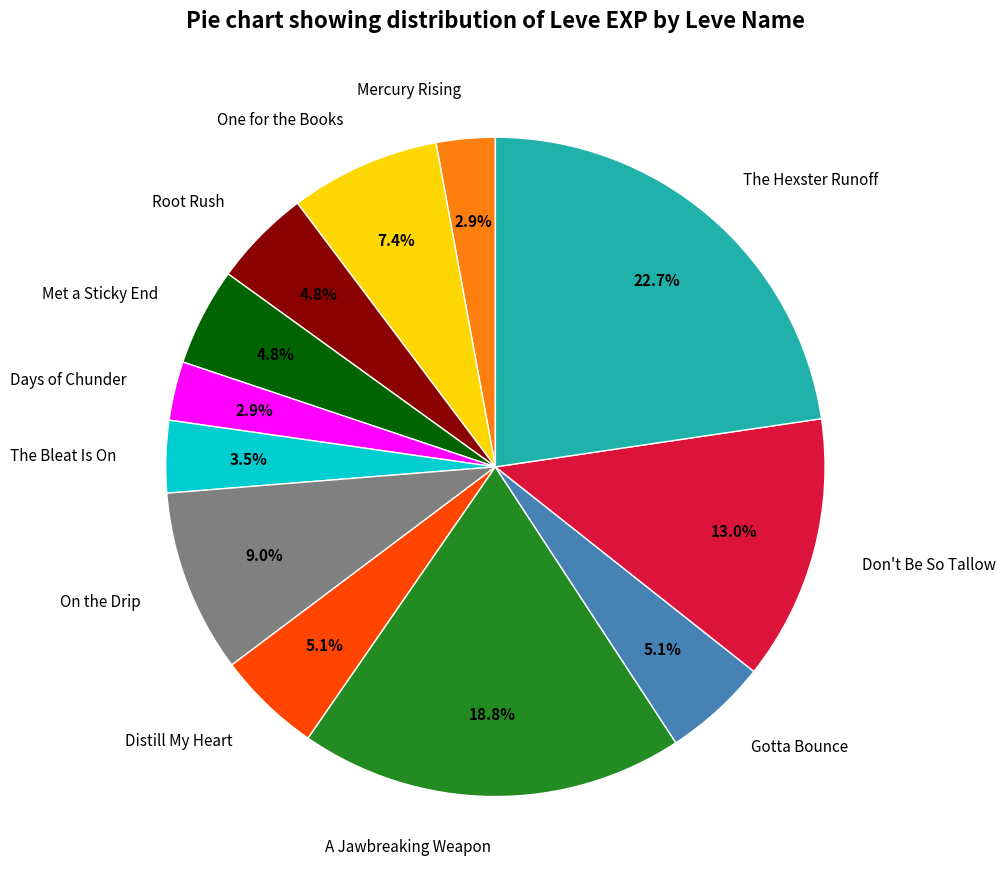

Which has a higher value, The Bleat Is On or One for the Books?

One for the Books